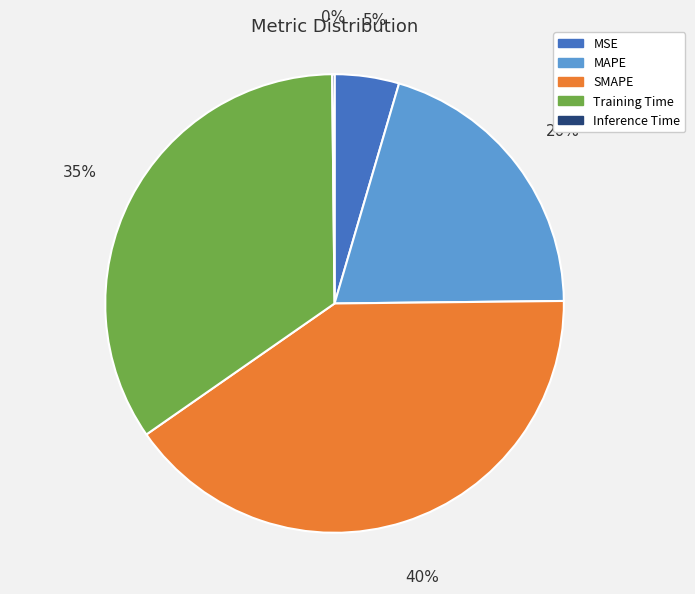

To the nearest percent, what is the combined percentage of SMAPE and Training Time?

75%